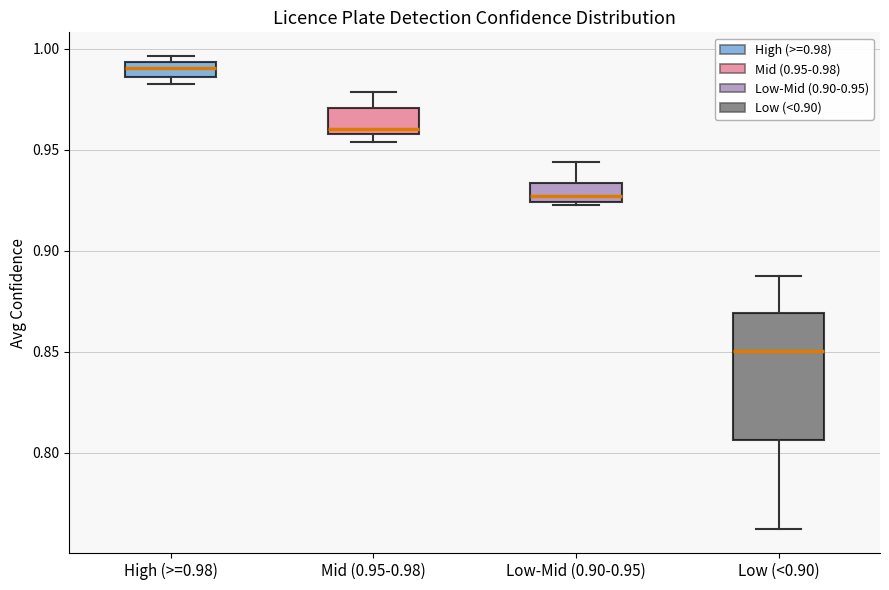

Which box's median line is the highest?

High (>=0.98)